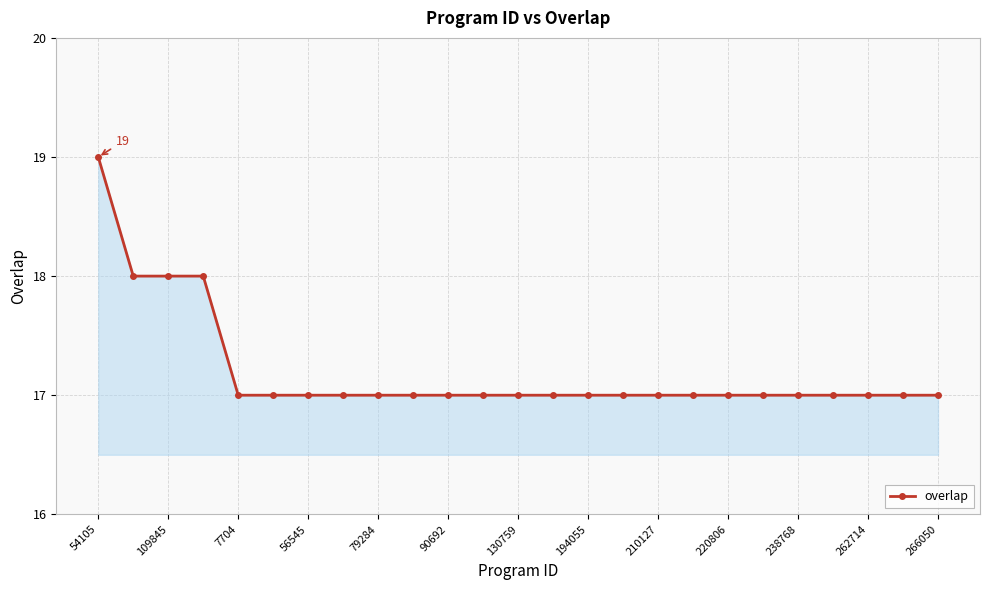

What is the smallest value displayed?

17